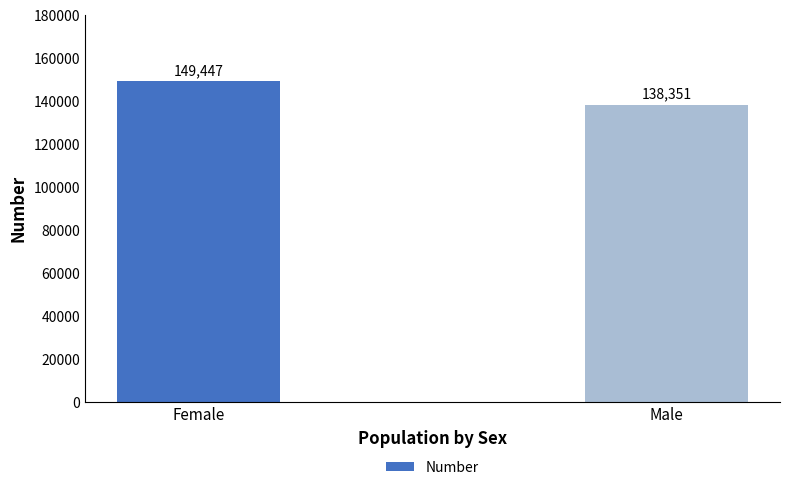

Reading right to left, list all the values displayed in this chart.

138351	149447